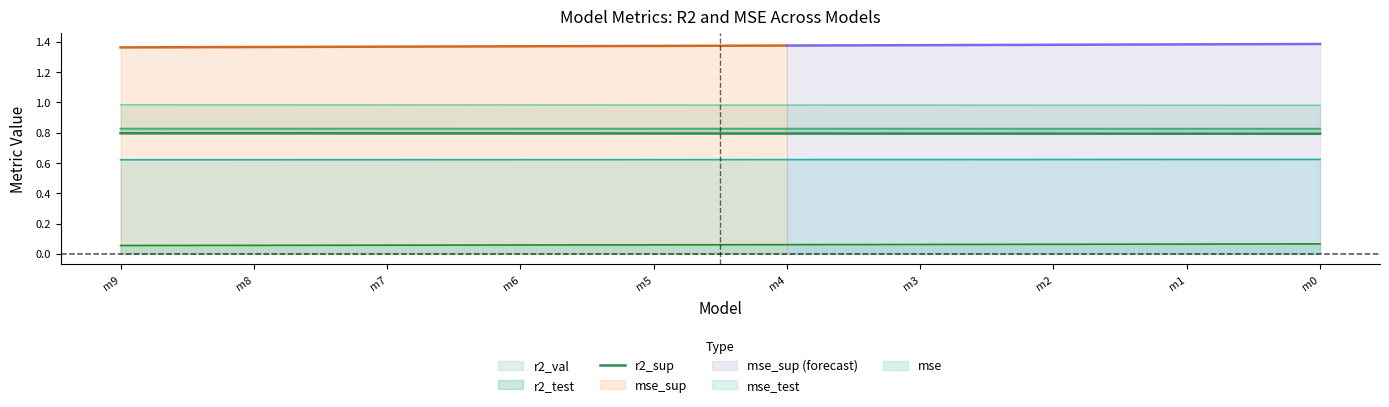

What is the average value?

0.8